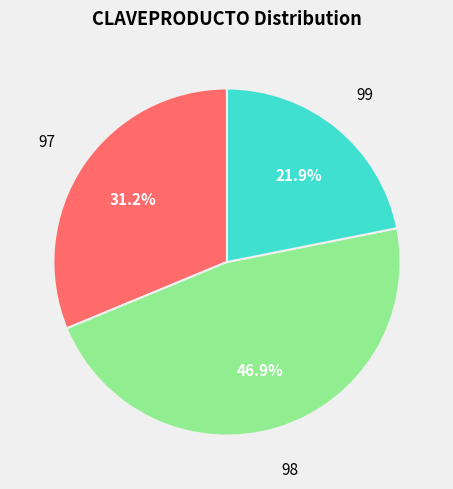

Is there any slice that represents more than half of the pie?

No